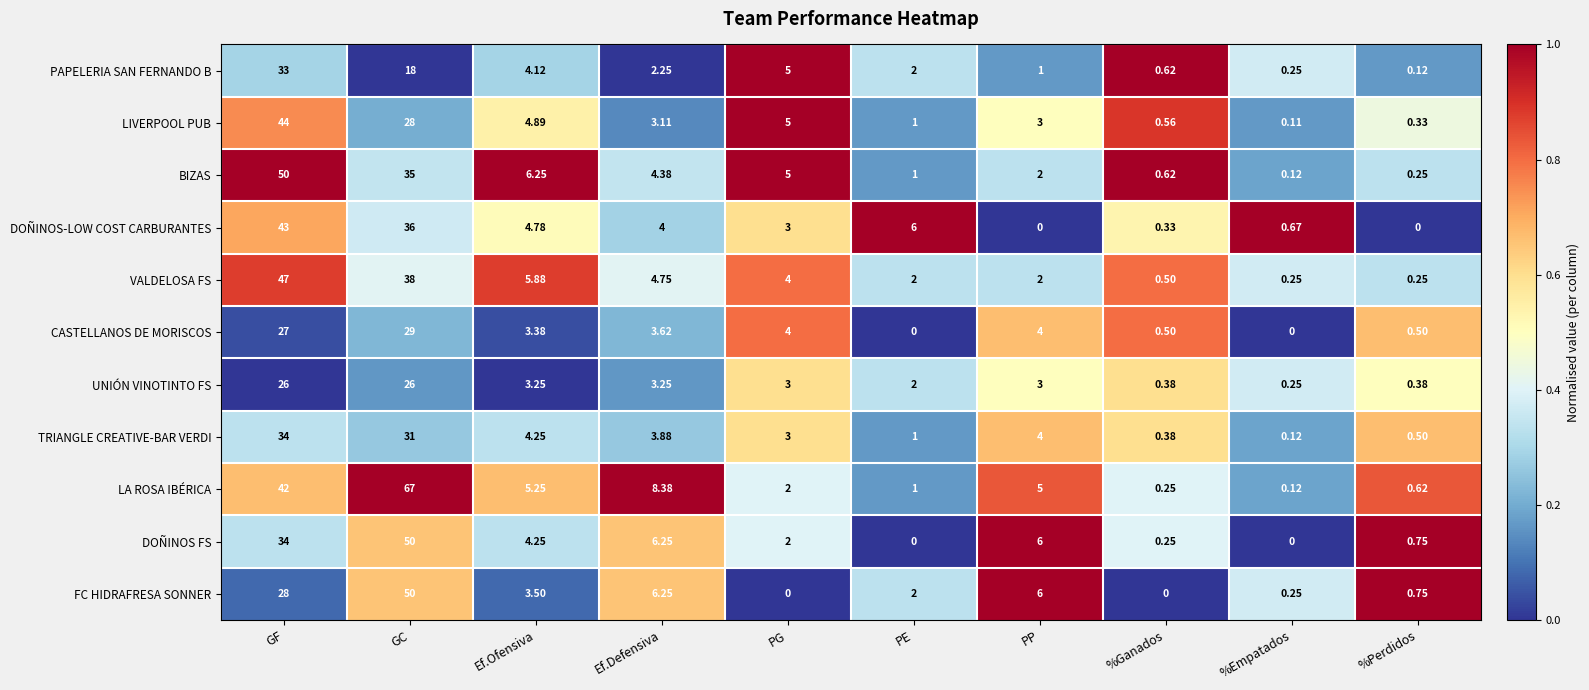

Which category has the highest value across all series?

GC